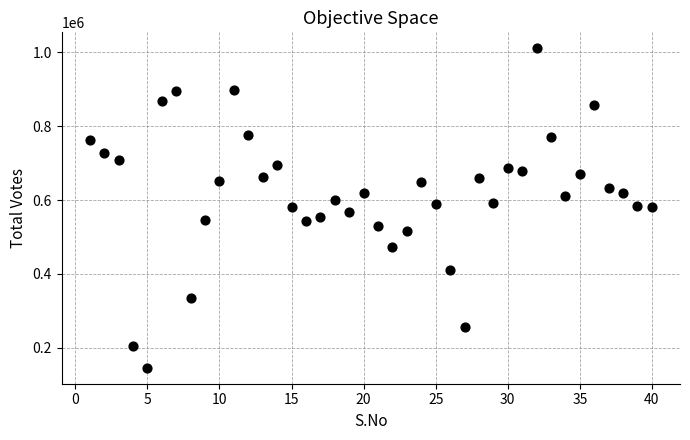

What is the range of X values (max minus min)?

39